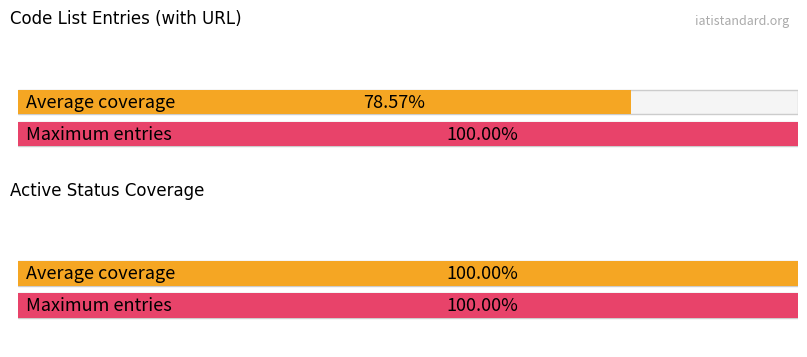

The value of has_url at 3 is 1. True or false?

False